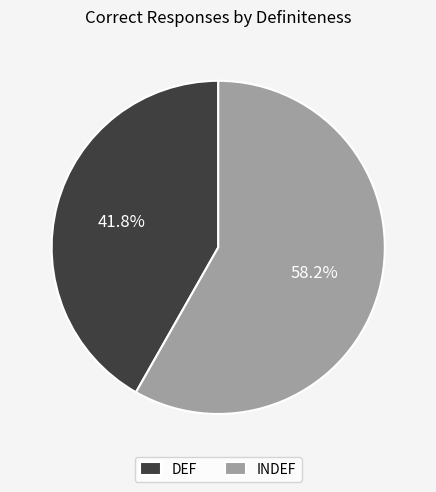

Do DEF and INDEF together represent more than half of the pie?

Yes